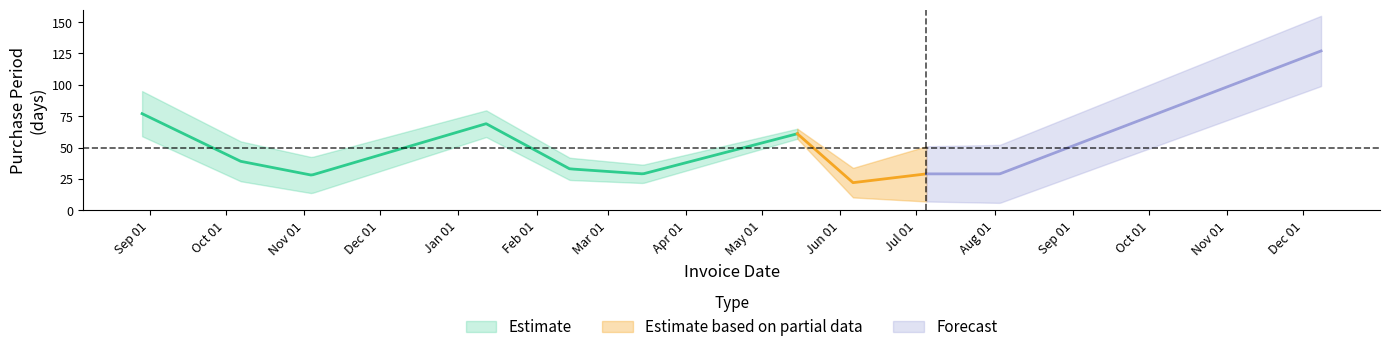

True or false: the data shows 31 at 2017-05-15.

False